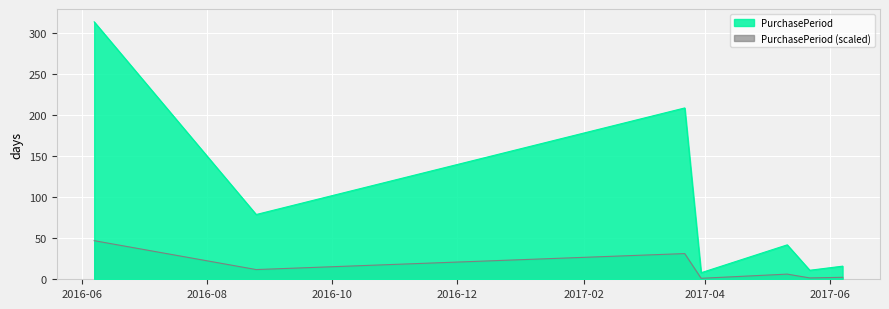

At which category does the chart reach its minimum across all series?

2017-03-30